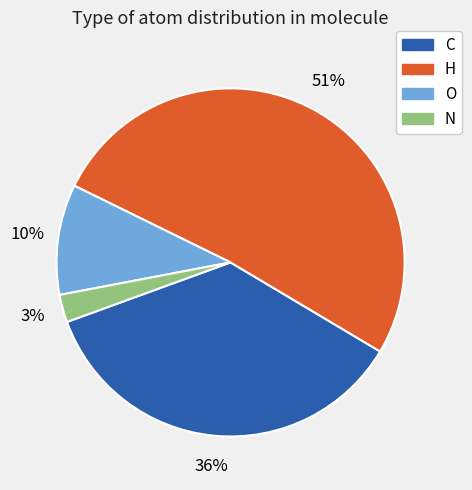

Which has a higher value, O or N?

O